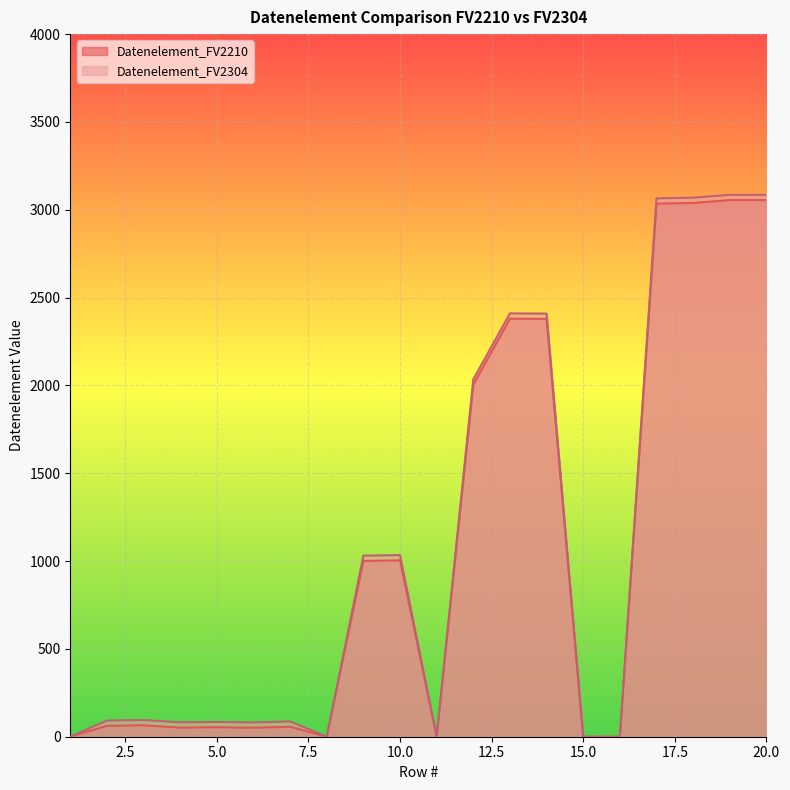

Rank the series by their average value, from lowest to highest.

Datenelement_FV2210, Datenelement_FV2304